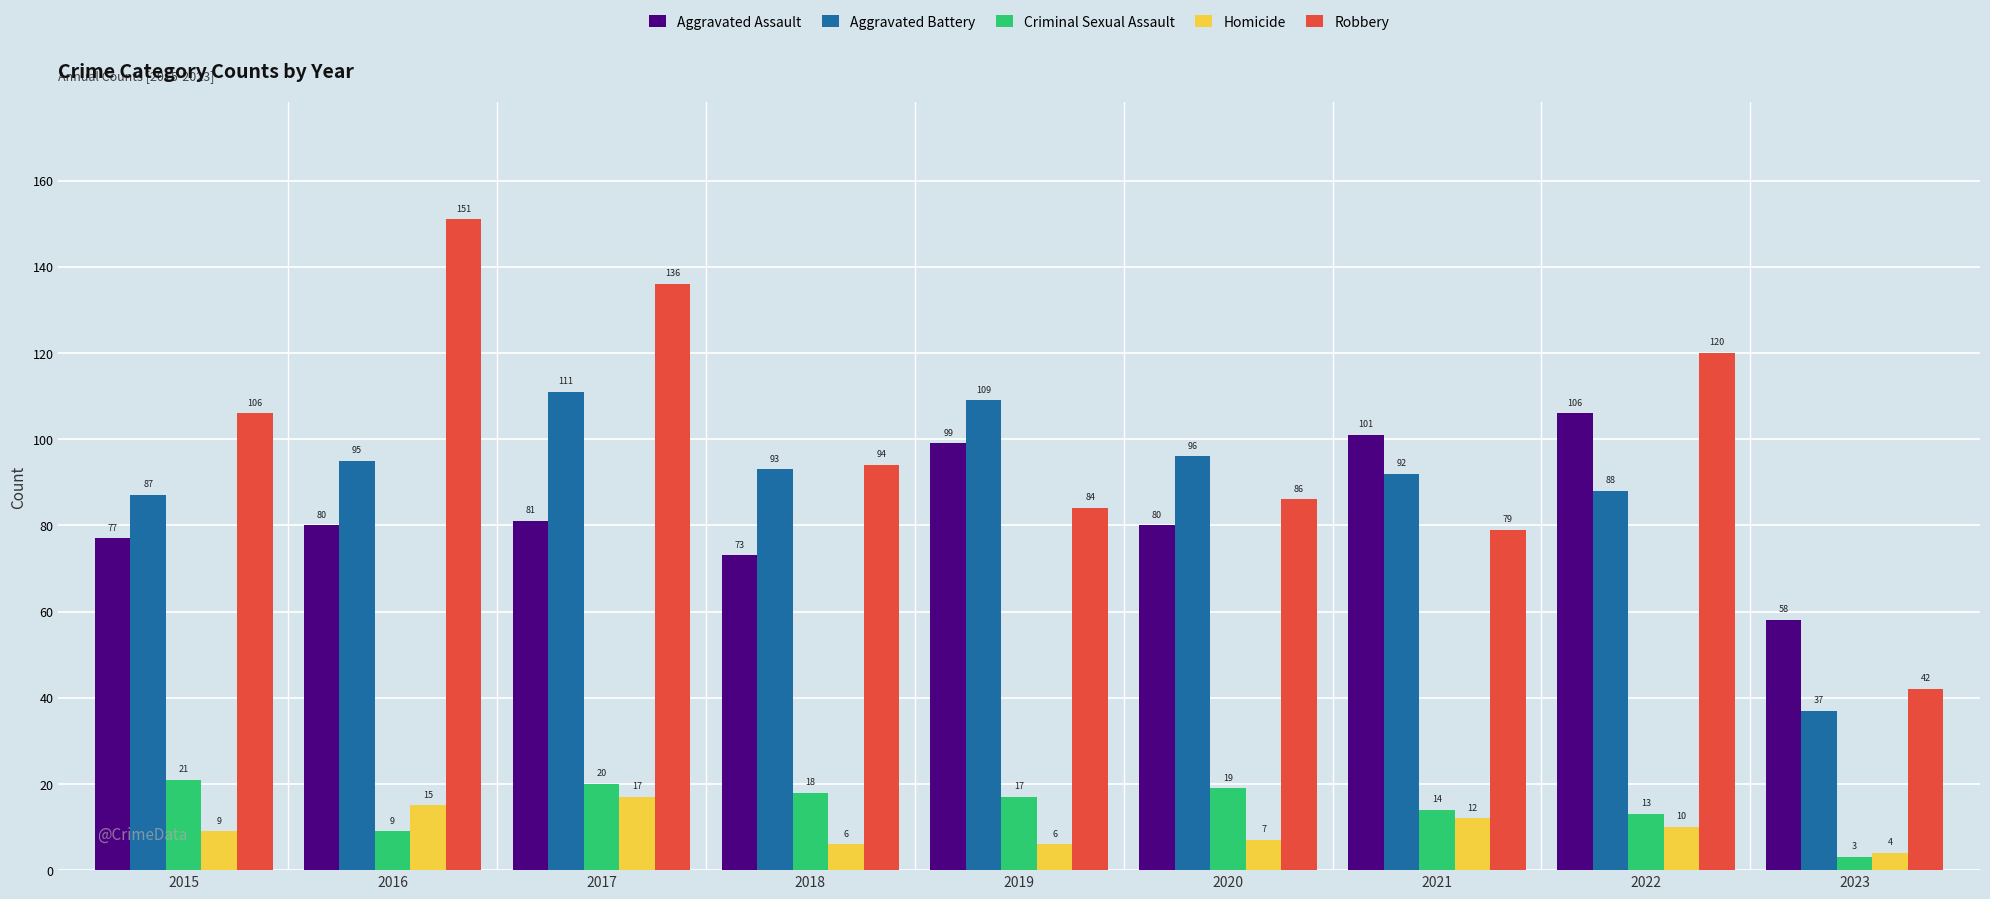

Reading right to left, transcribe all the data shown in this chart.

Aggravated Assault: 58	106	101	80	99	73	81	80	77
Aggravated Battery: 37	88	92	96	109	93	111	95	87
Criminal Sexual Assault: 3	13	14	19	17	18	20	9	21
Homicide: 4	10	12	7	6	6	17	15	9
Robbery: 42	120	79	86	84	94	136	151	106